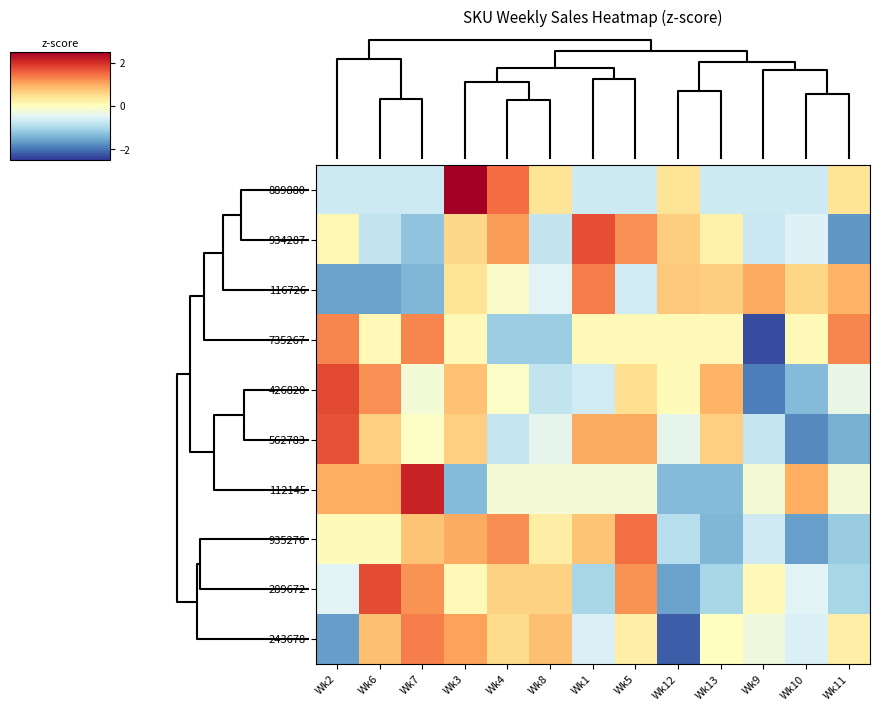

Reading left to right, extract all data points from this chart.

889880: Wk2=-0.7	Wk6=-0.7	Wk7=-0.7	Wk3=2.6	Wk4=1.5	Wk8=0.4	Wk1=-0.7	Wk5=-0.7	Wk12=0.4	Wk13=-0.7	Wk9=-0.7	Wk10=-0.7	Wk11=0.4
934287: Wk2=0.1	Wk6=-0.8	Wk7=-1.2	Wk3=0.6	Wk4=1.1	Wk8=-0.8	Wk1=1.8	Wk5=1.2	Wk12=0.7	Wk13=0.2	Wk9=-0.7	Wk10=-0.5	Wk11=-1.7
116726: Wk2=-1.6	Wk6=-1.6	Wk7=-1.4	Wk3=0.4	Wk4=-0.1	Wk8=-0.5	Wk1=1.4	Wk5=-0.6	Wk12=0.7	Wk13=0.7	Wk9=1.0	Wk10=0.6	Wk11=0.9
735267: Wk2=1.3	Wk6=0.1	Wk7=1.3	Wk3=0.1	Wk4=-1.1	Wk8=-1.1	Wk1=0.1	Wk5=0.1	Wk12=0.1	Wk13=0.1	Wk9=-2.3	Wk10=0.1	Wk11=1.3
426820: Wk2=1.8	Wk6=1.2	Wk7=-0.2	Wk3=0.8	Wk4=-0.1	Wk8=-0.8	Wk1=-0.6	Wk5=0.5	Wk12=0.1	Wk13=0.9	Wk9=-1.9	Wk10=-1.3	Wk11=-0.3
562783: Wk2=1.7	Wk6=0.6	Wk7=-0.1	Wk3=0.6	Wk4=-0.8	Wk8=-0.4	Wk1=1.0	Wk5=1.0	Wk12=-0.4	Wk13=0.6	Wk9=-0.8	Wk10=-1.8	Wk11=-1.5
112145: Wk2=1.0	Wk6=1.0	Wk7=2.1	Wk3=-1.3	Wk4=-0.2	Wk8=-0.2	Wk1=-0.2	Wk5=-0.2	Wk12=-1.3	Wk13=-1.3	Wk9=-0.2	Wk10=1.0	Wk11=-0.2
935276: Wk2=0.1	Wk6=0.1	Wk7=0.8	Wk3=1.0	Wk4=1.2	Wk8=0.3	Wk1=0.8	Wk5=1.5	Wk12=-0.9	Wk13=-1.4	Wk9=-0.7	Wk10=-1.6	Wk11=-1.1
289672: Wk2=-0.5	Wk6=1.8	Wk7=1.2	Wk3=0.1	Wk4=0.6	Wk8=0.6	Wk1=-1.0	Wk5=1.2	Wk12=-1.6	Wk13=-1.0	Wk9=0.1	Wk10=-0.5	Wk11=-1.0
243678: Wk2=-1.6	Wk6=0.8	Wk7=1.4	Wk3=1.1	Wk4=0.5	Wk8=0.8	Wk1=-0.5	Wk5=0.3	Wk12=-2.2	Wk13=0.0	Wk9=-0.3	Wk10=-0.5	Wk11=0.3